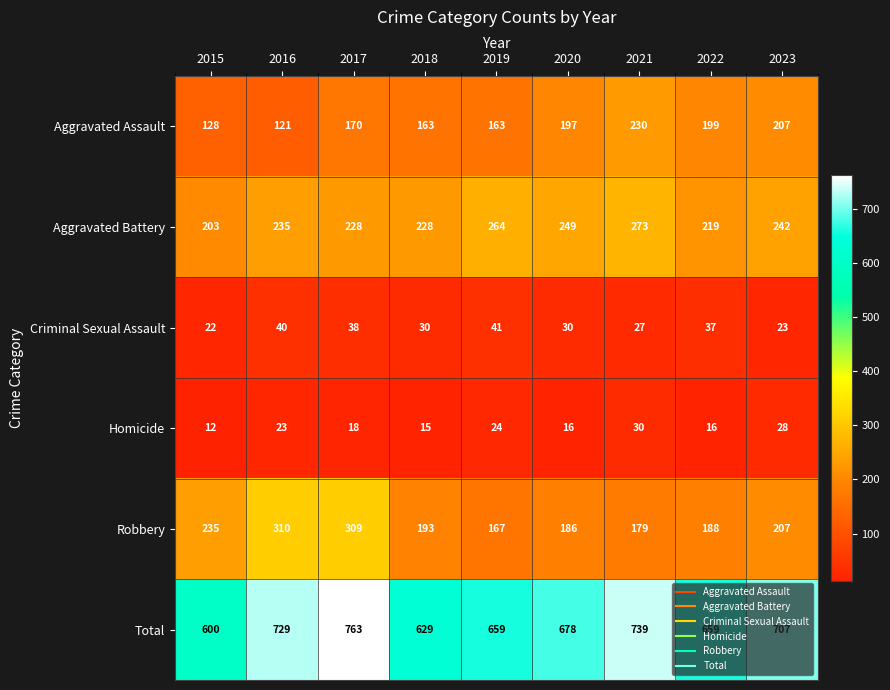

Is the value of Aggravated Battery at 2022 greater than the value of Total at 2023?

No